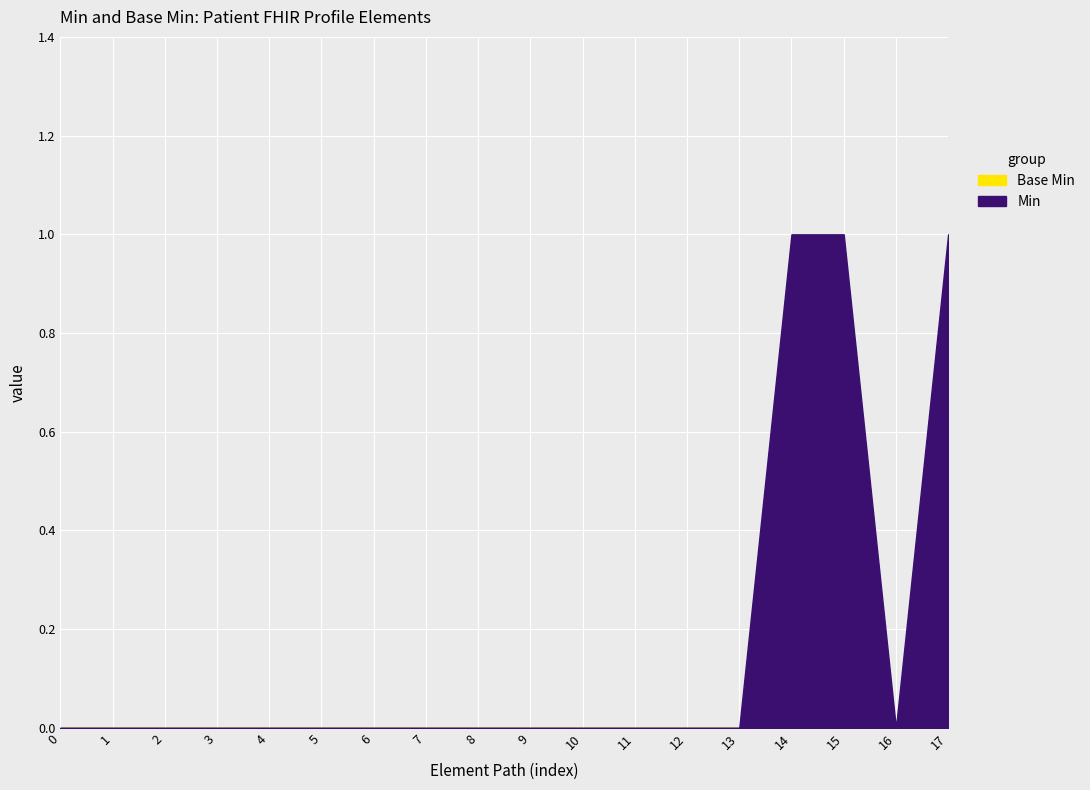

Rank the series by their average value, from lowest to highest.

Base Min, Min